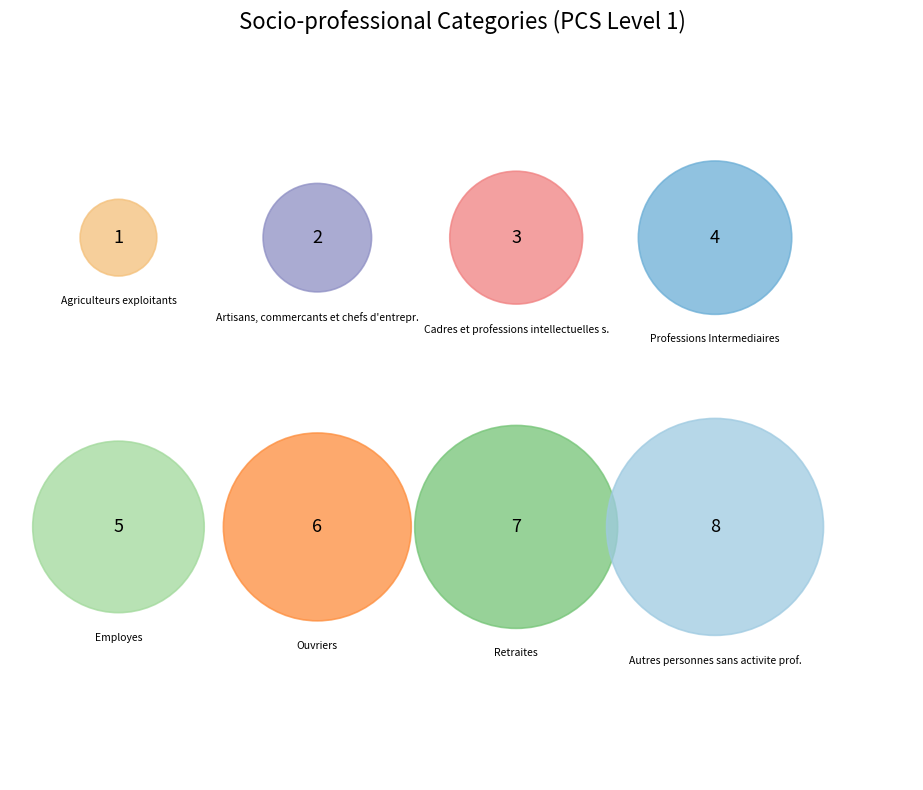

What percentage is the 3 slice, to the nearest percent?

8%